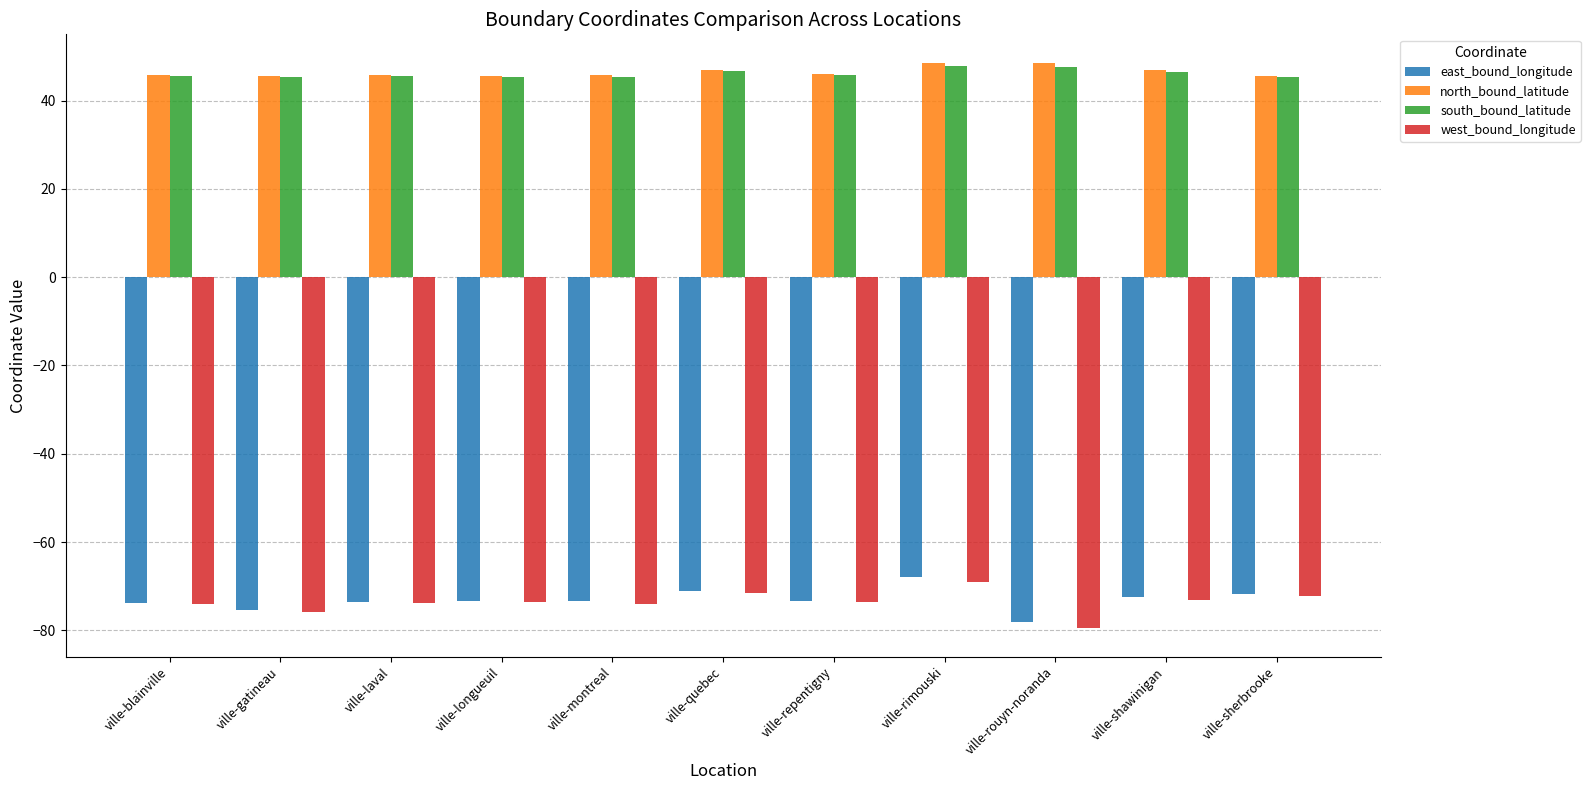

What is the average value of the south_bound_latitude series?

46.1